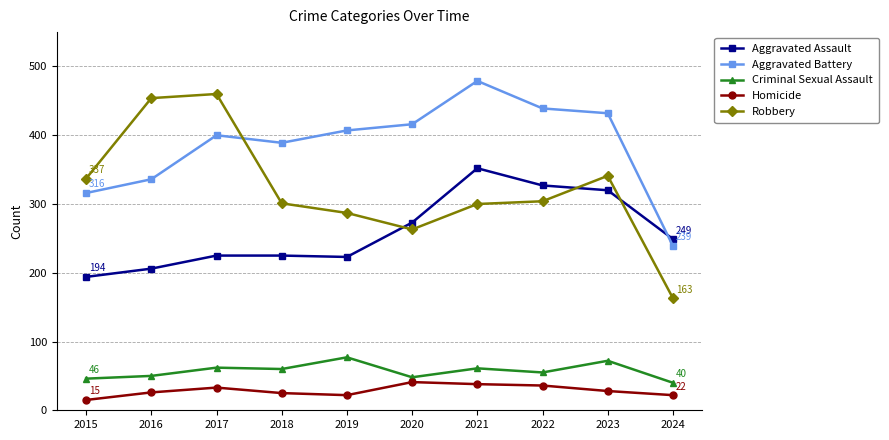

At 2023, list the series in order from largest to smallest.

Aggravated Battery, Robbery, Aggravated Assault, Criminal Sexual Assault, Homicide